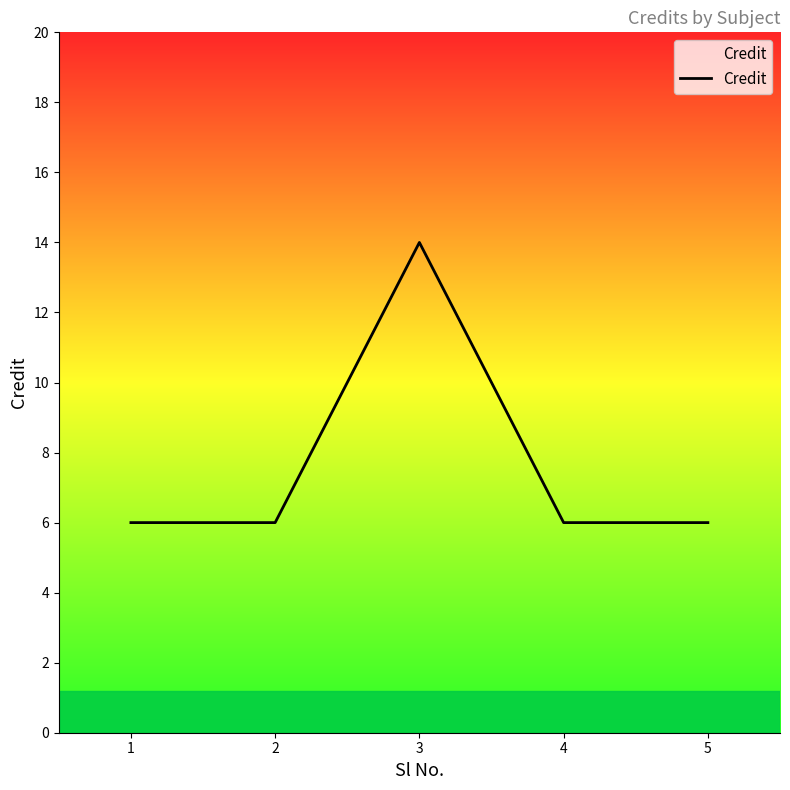

How many interior local peaks (higher than both neighbors) does the data have?

1